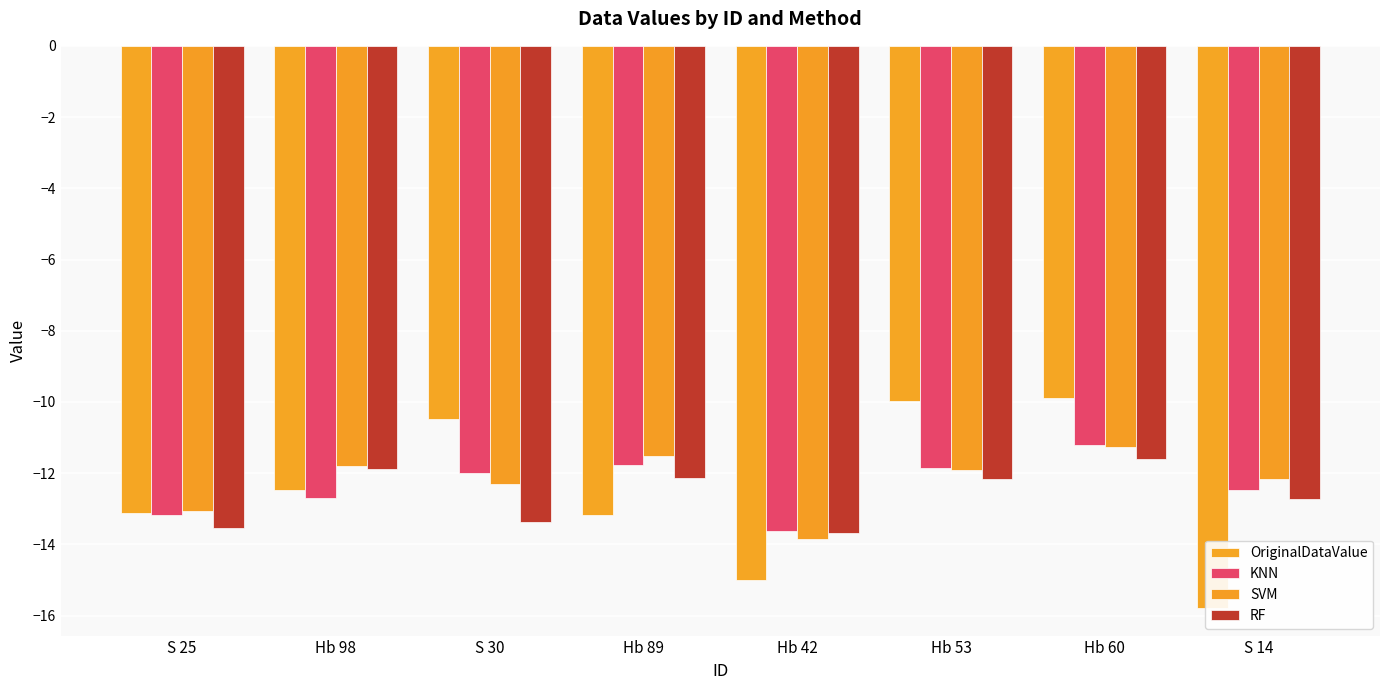

What is the lowest value of the RF series?

-13.7